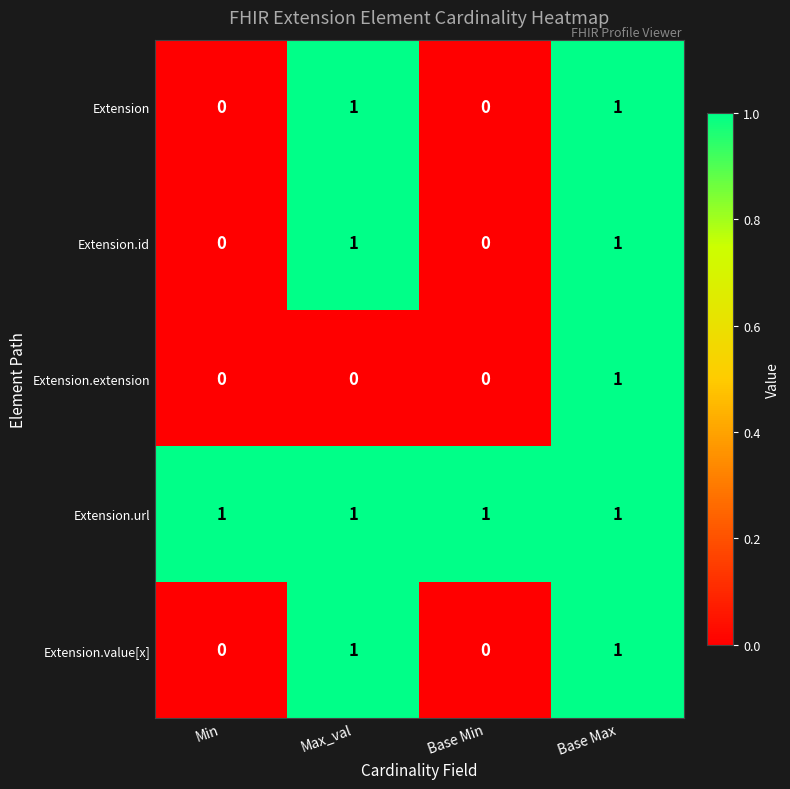

Is it true that Extension equals 0 at Base Max?

False